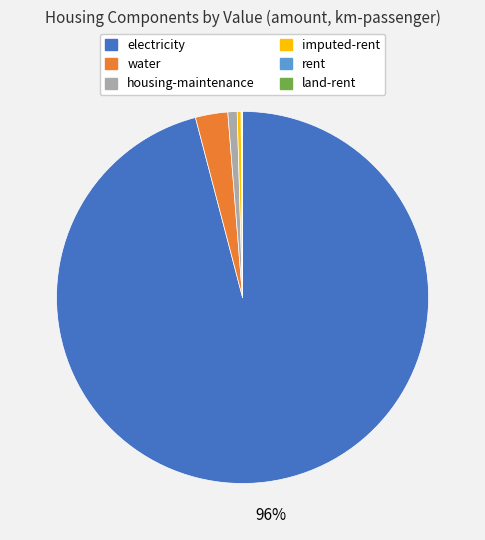

To the nearest percent, what is the average slice percentage?

17%